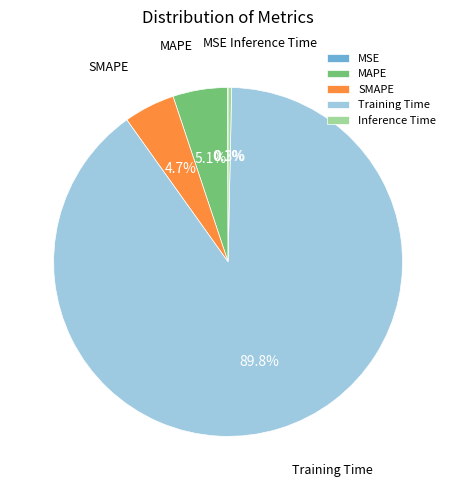

Which category has the biggest portion of the pie?

Training Time